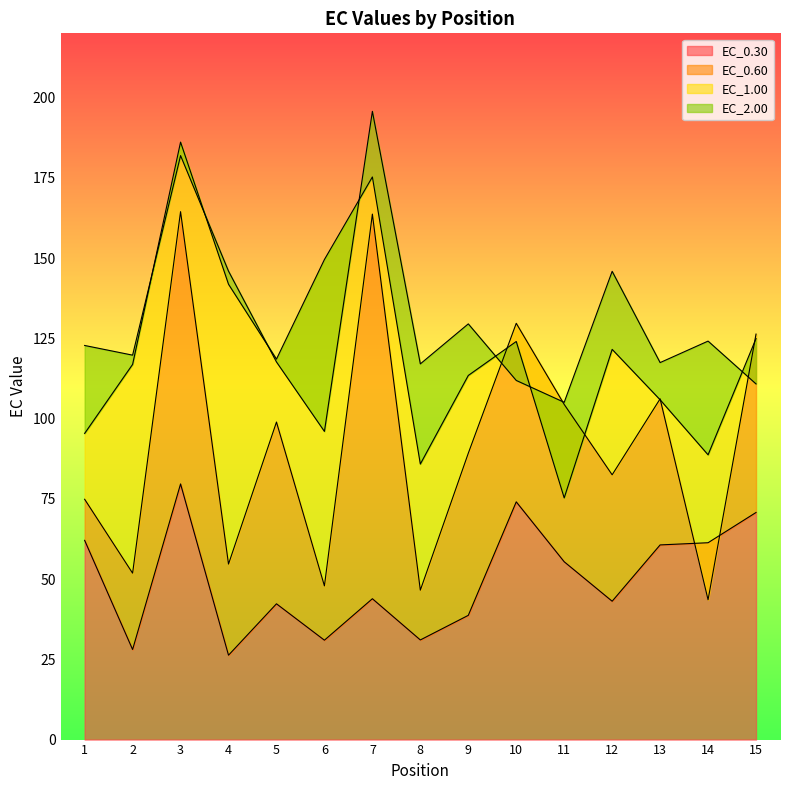

Is it true that EC_0.30 equals 61.3 at 14?

True